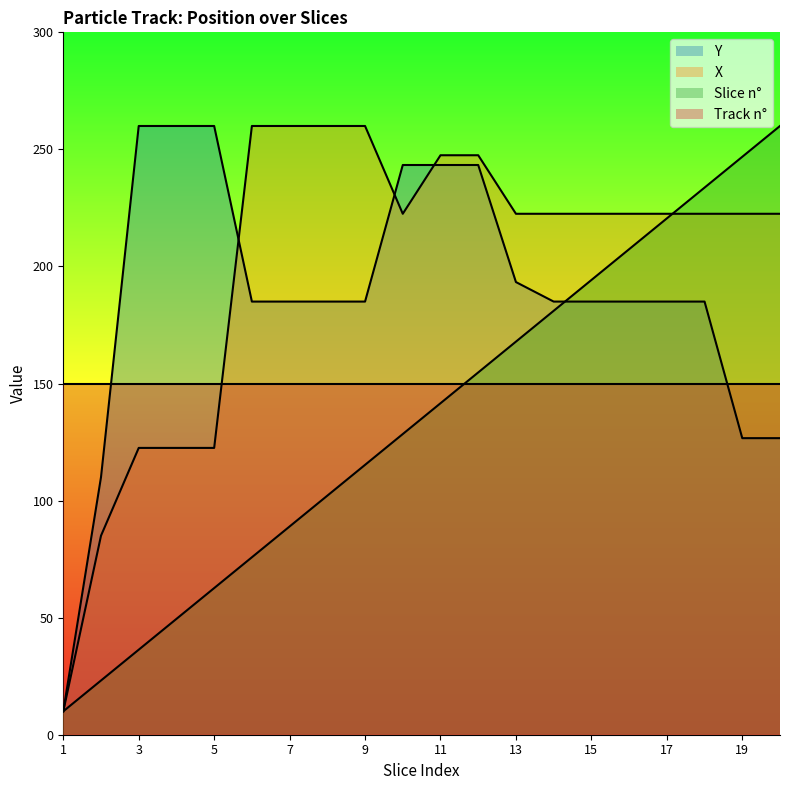

Which series ends up on top after the final intersection of Y and X?

X